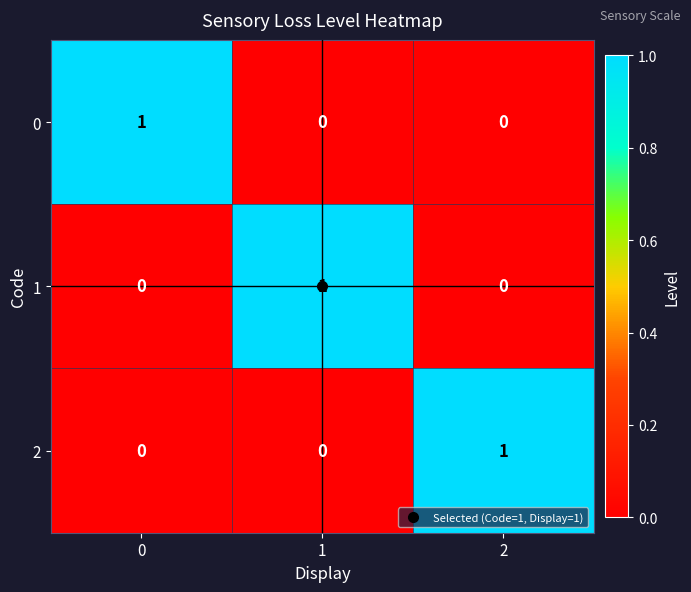

True or false: 2 has a value of 1 at 0.

False